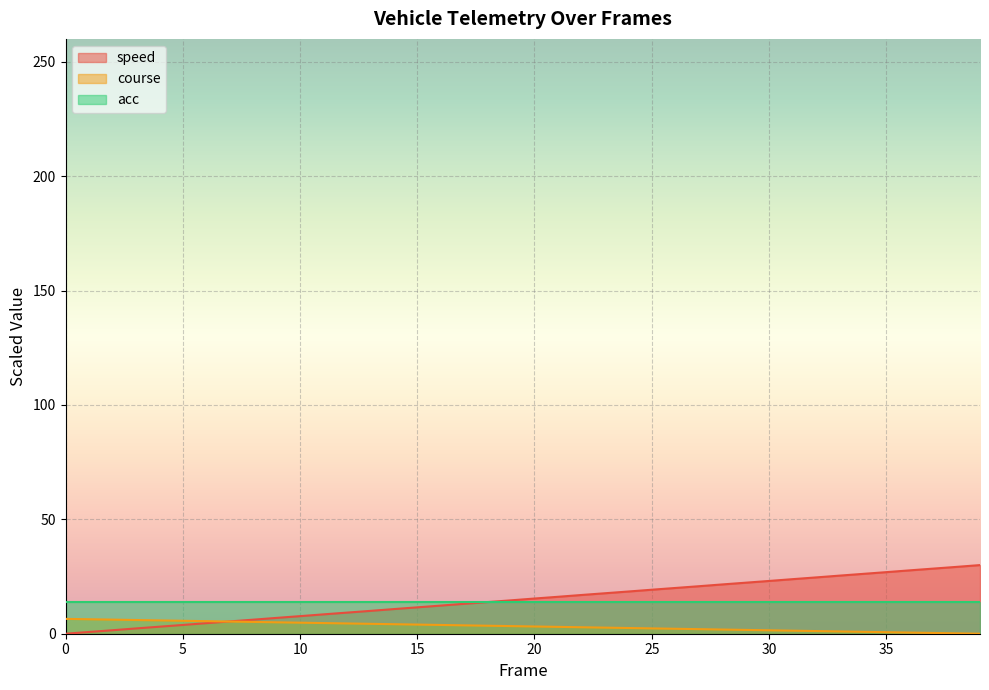

True or false: course and speed intersect in this chart.

True